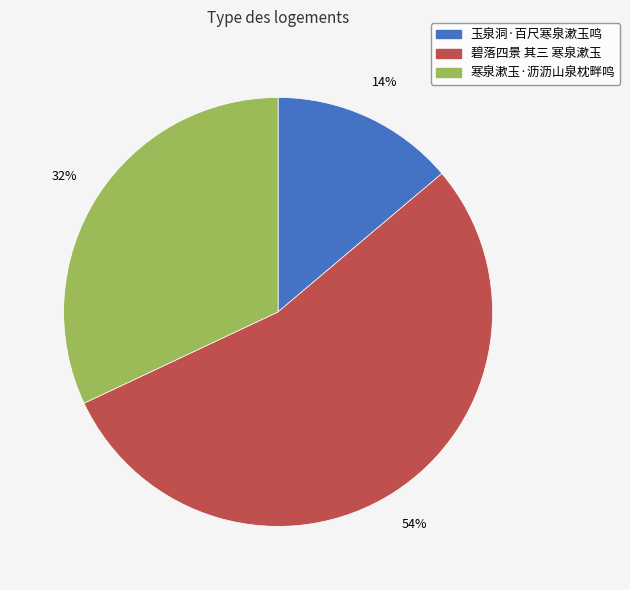

Do 碧落四景 其三 寒泉漱玉 and 寒泉漱玉·沥沥山泉枕畔鸣 together represent more than half of the pie?

Yes